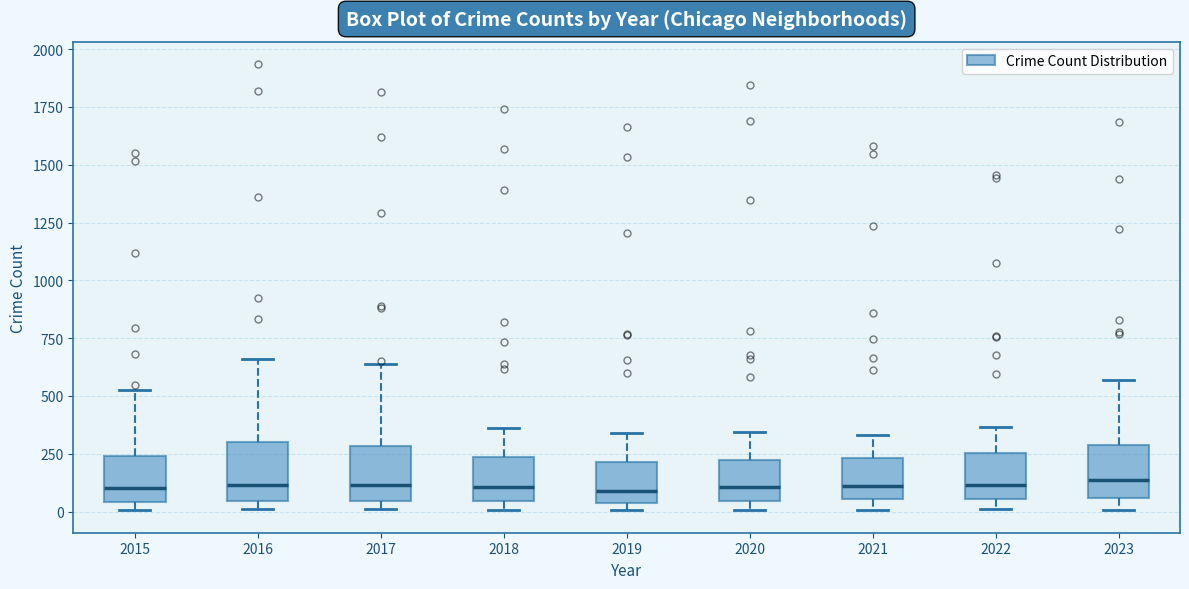

Reading left to right, read every box against the y-axis: the position of its median line, the range the box covers, and the ends of its whiskers. The values are not printed on the chart, so give them approximately, as read against the axis.

2015: median 100, box 50 to 250, whiskers 0 to 500
2016: median 100, box 50 to 300, whiskers 0 to 650
2017: median 100, box 50 to 300, whiskers 0 to 650
2018: median 100, box 50 to 250, whiskers 0 to 350
2019: median 100, box 50 to 200, whiskers 0 to 350
2020: median 100, box 50 to 200, whiskers 0 to 350
2021: median 100, box 50 to 250, whiskers 0 to 350
2022: median 100, box 50 to 250, whiskers 0 to 350
2023: median 150, box 50 to 300, whiskers 0 to 550